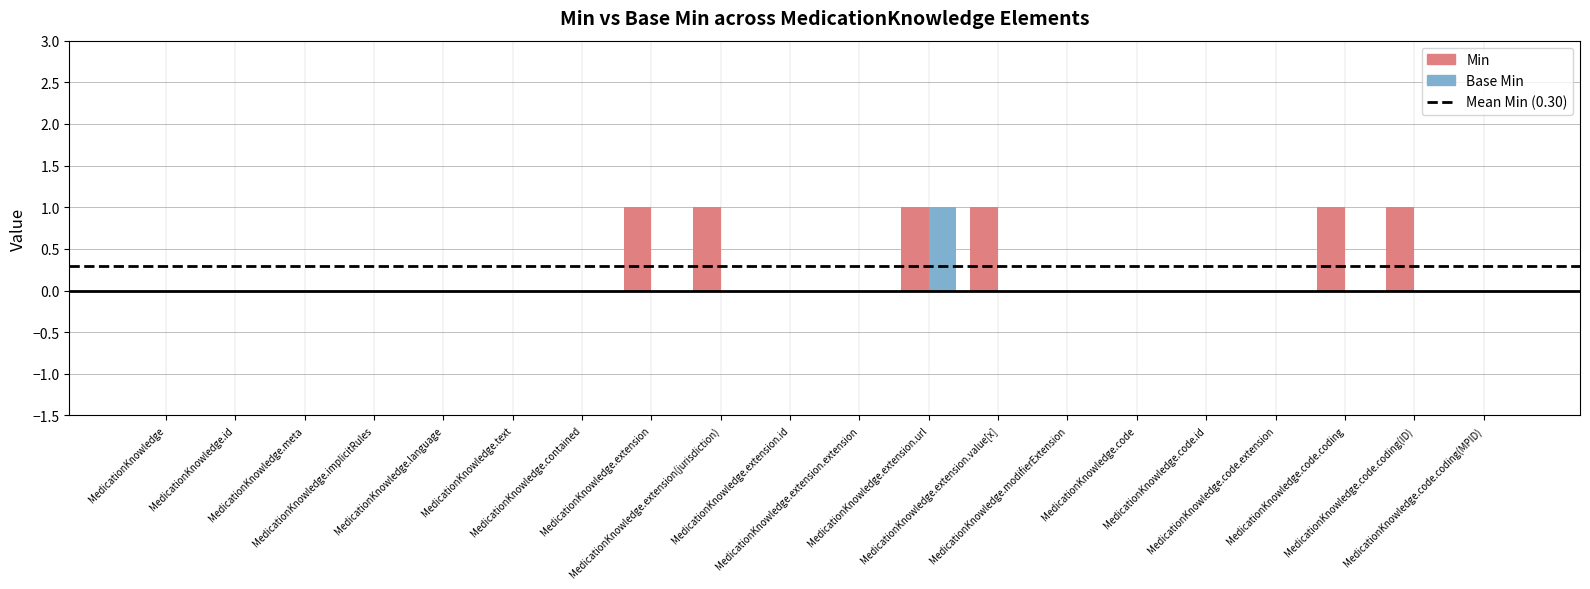

What are all the series names shown in the legend?

Min, Base Min